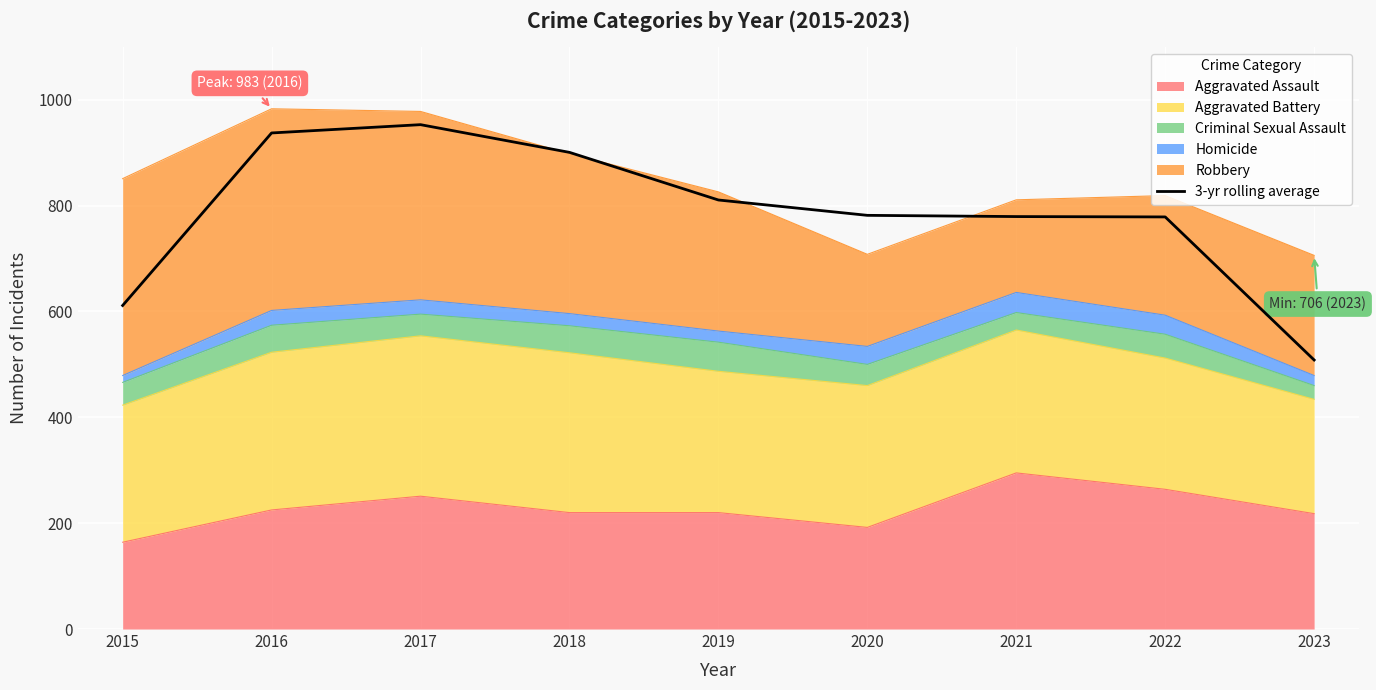

The value at 2023 is 899.7. True or false?

False